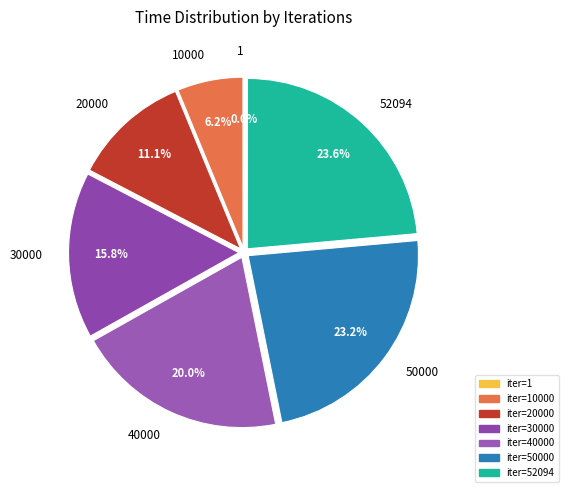

How many slices are in this pie chart?

7